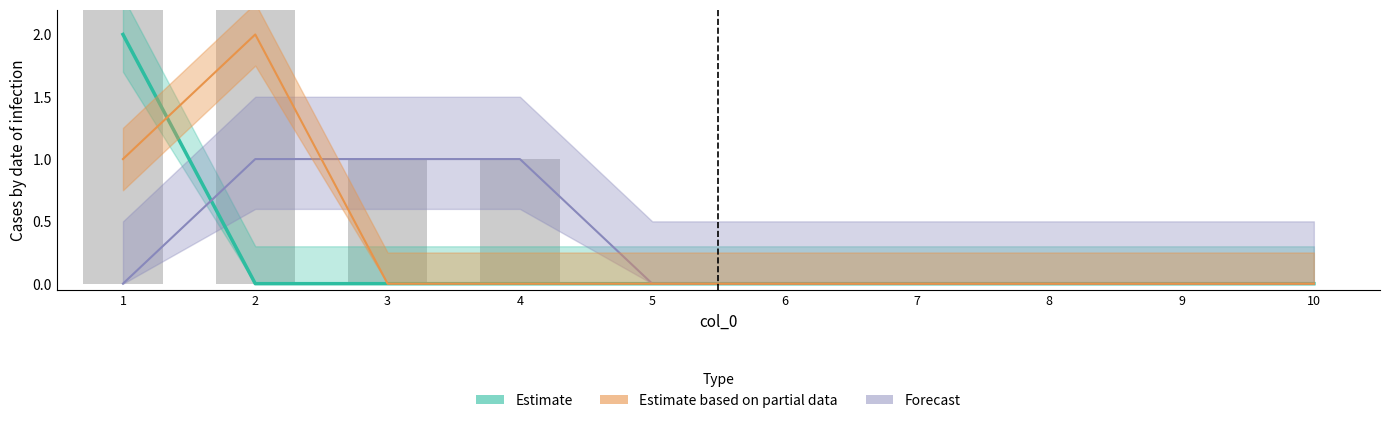

Which series has the largest total across all categories?

Estimate based on partial data